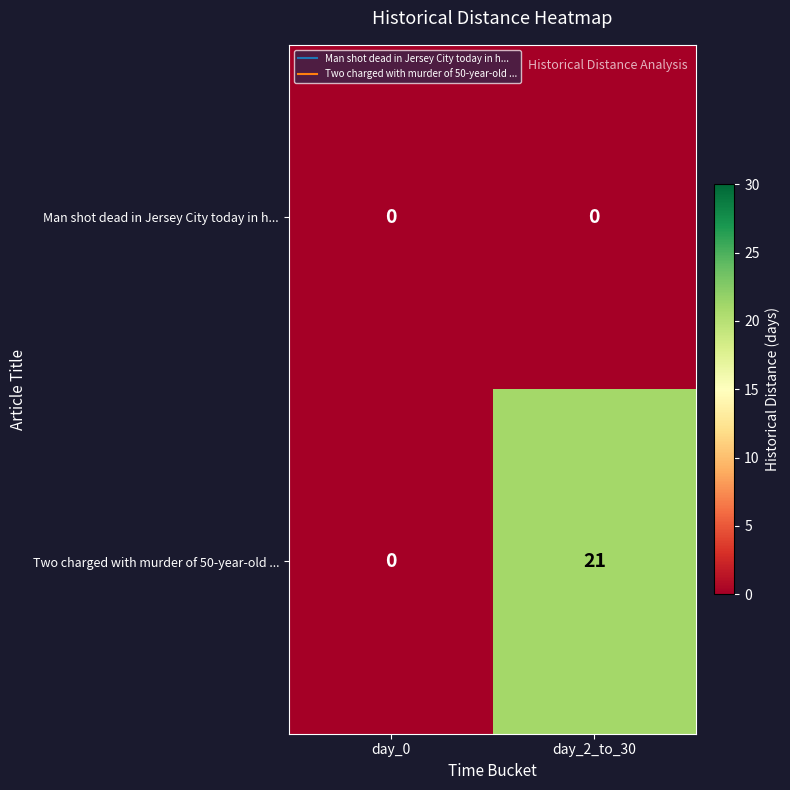

Reading left to right, extract all data points from this chart.

Man shot dead in Jersey City today in h...: day_0=0	day_2_to_30=0
Two charged with murder of 50-year-old ...: day_0=0	day_2_to_30=21